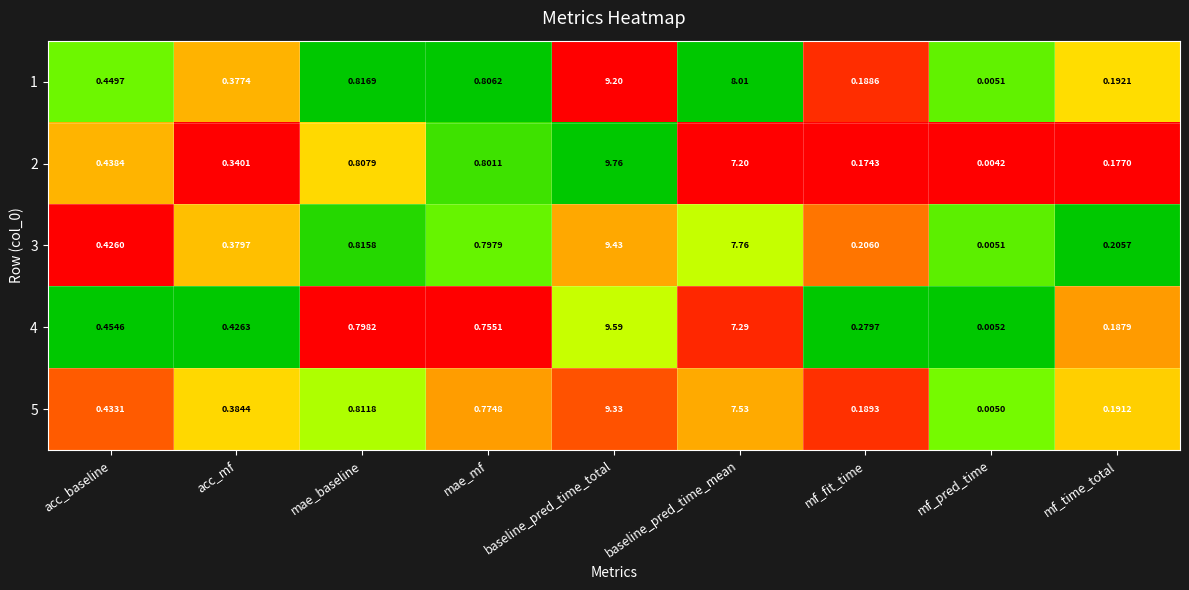

Rank the categories by 5 value from lowest to highest.

mf_pred_time, mf_fit_time, mf_time_total, acc_mf, acc_baseline, mae_mf, mae_baseline, baseline_pred_time_mean, baseline_pred_time_total